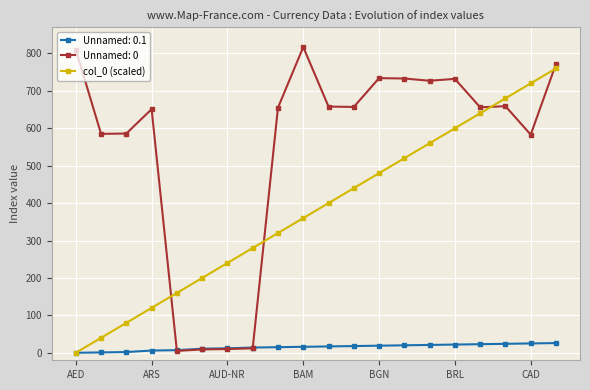

How many categories are shown in the chart?

20